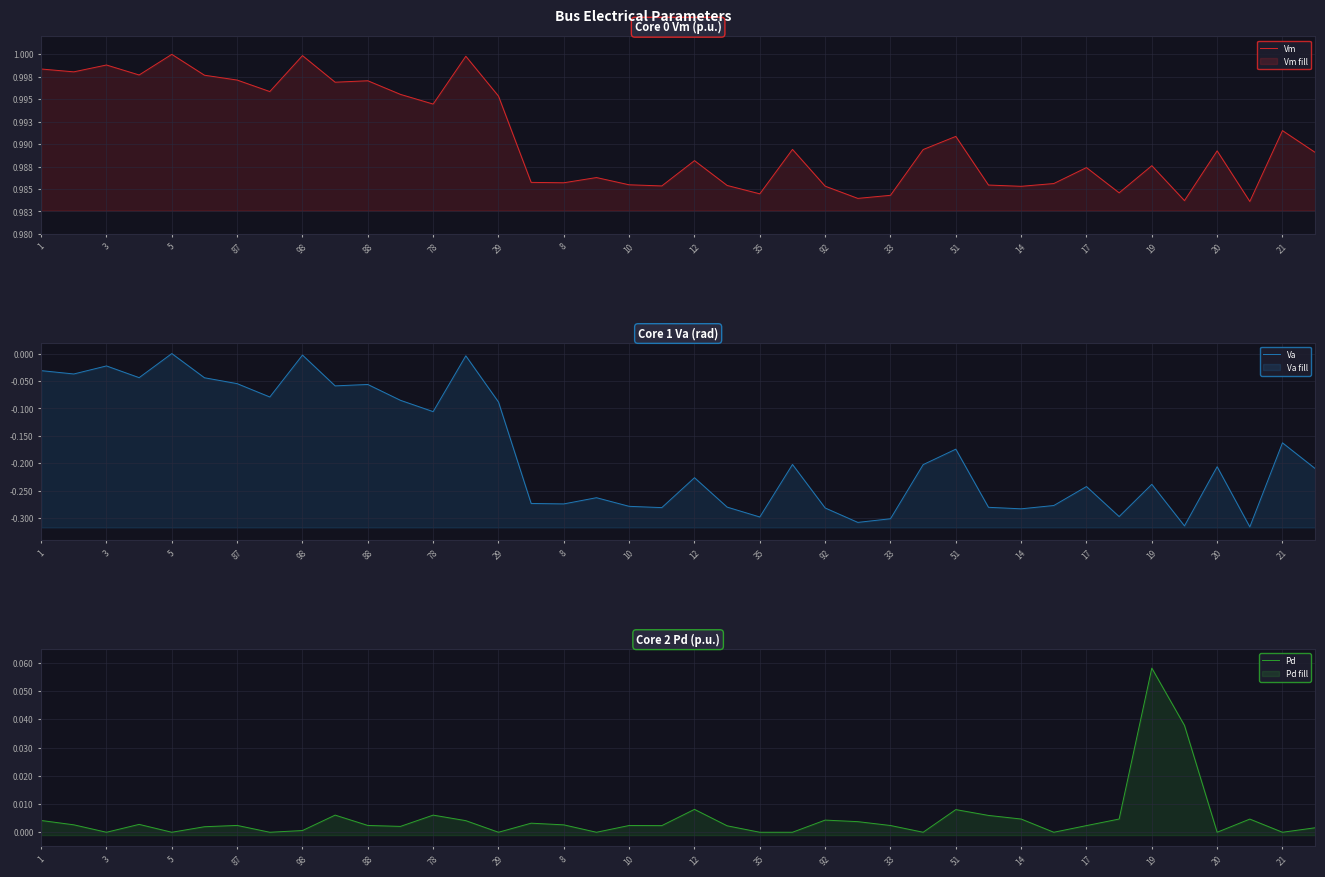

What is the sum of all Va values?

-7.2